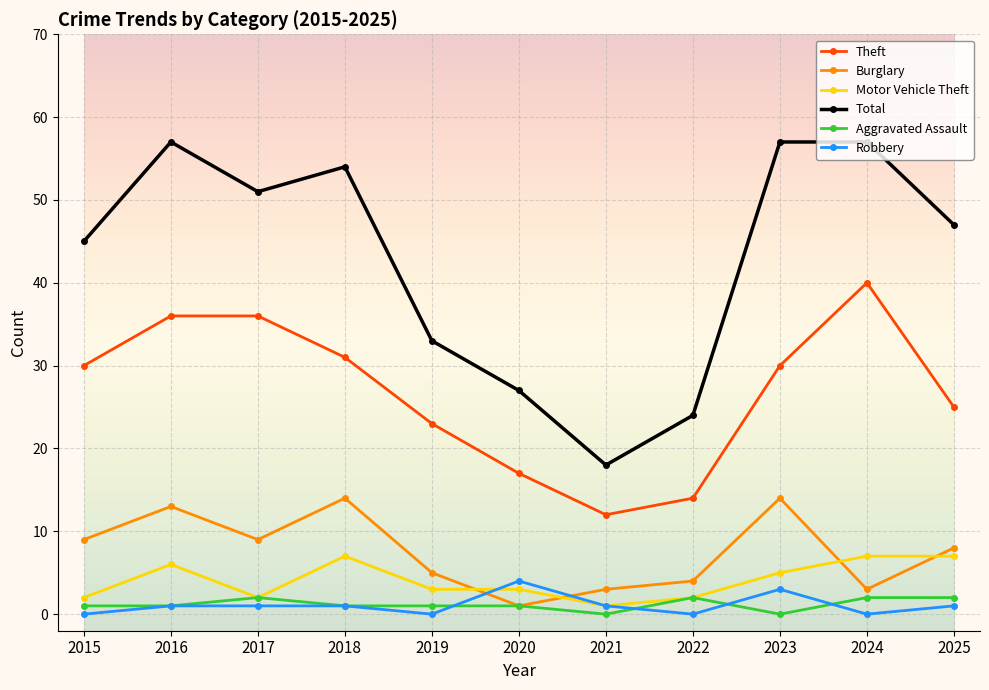

How many interior local valleys does the Theft series have?

1